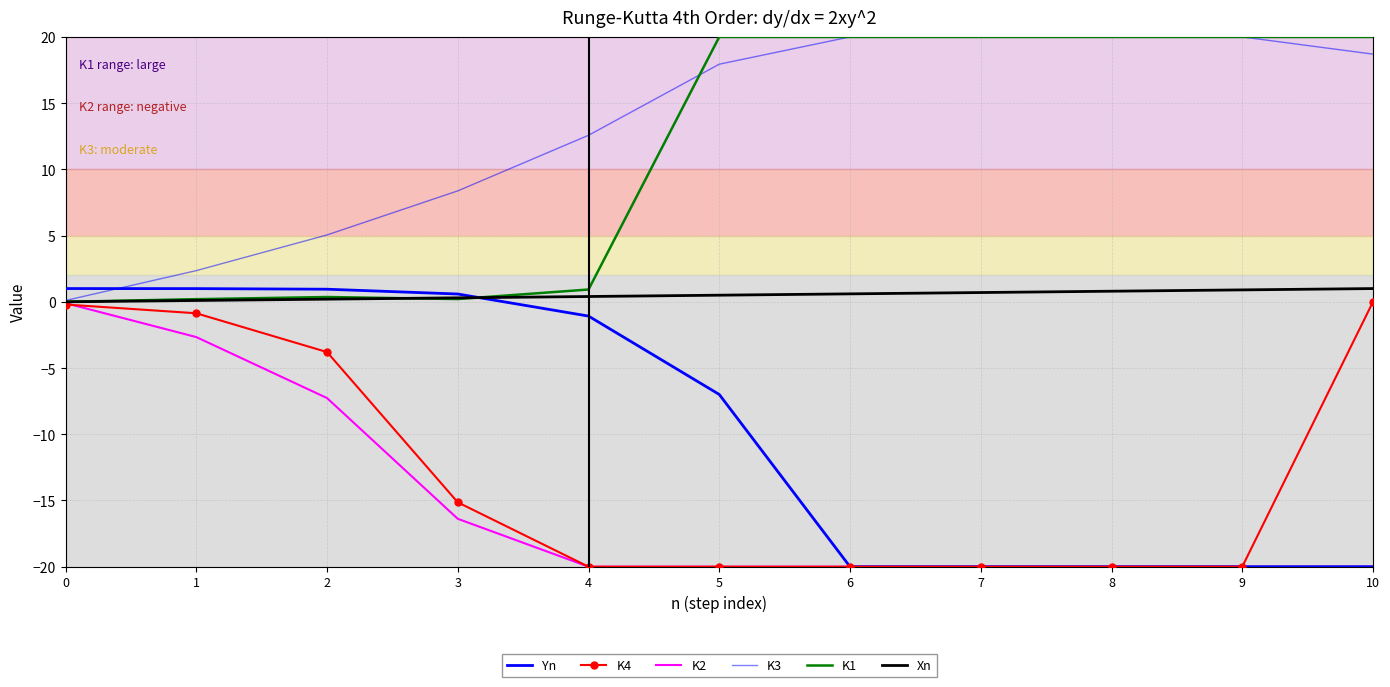

How many data points does each series have?

11